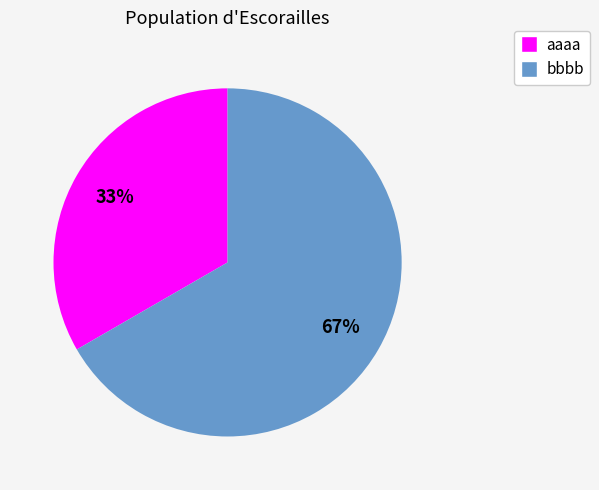

What is the ratio of the value at aaaa to the value at bbbb?

0.5